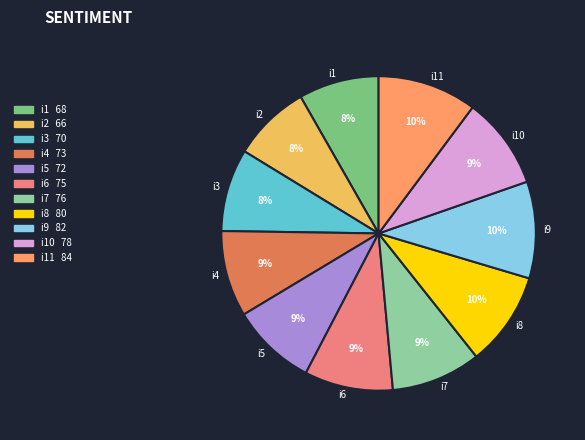

Is there any slice that represents more than half of the pie?

No